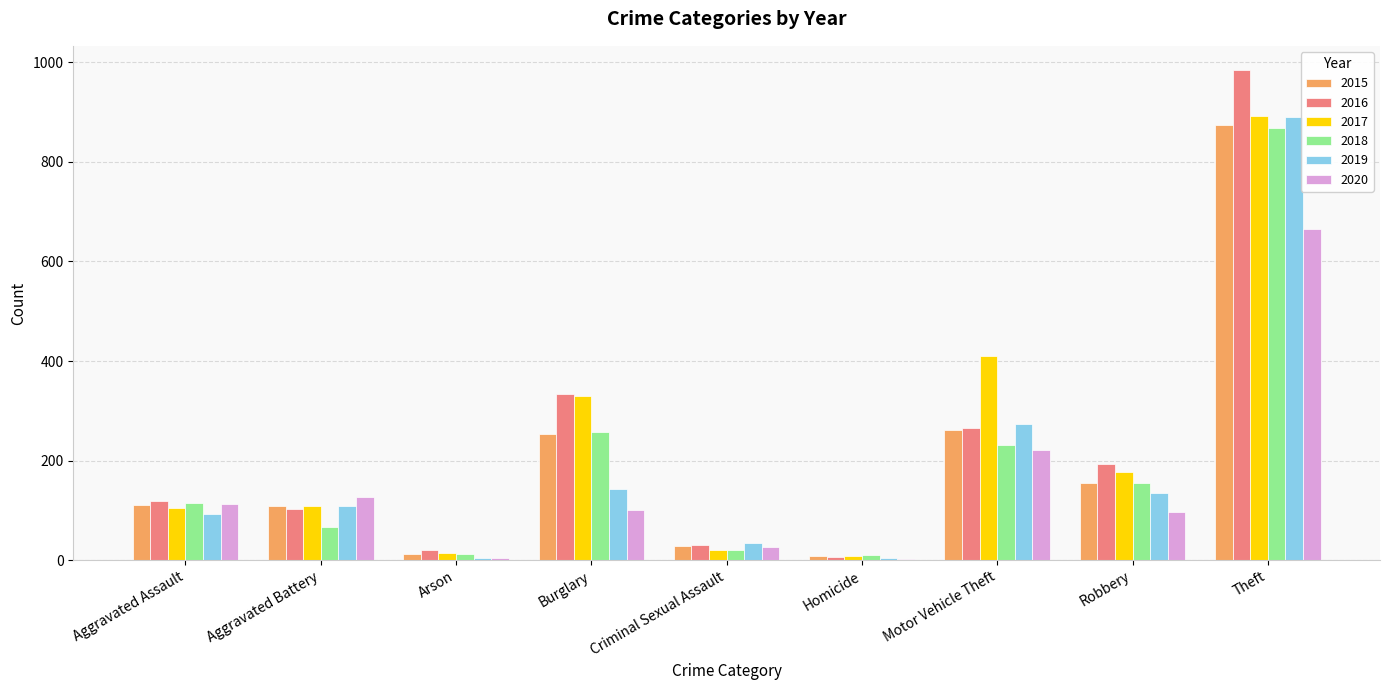

How many distinct data groups are displayed?

6